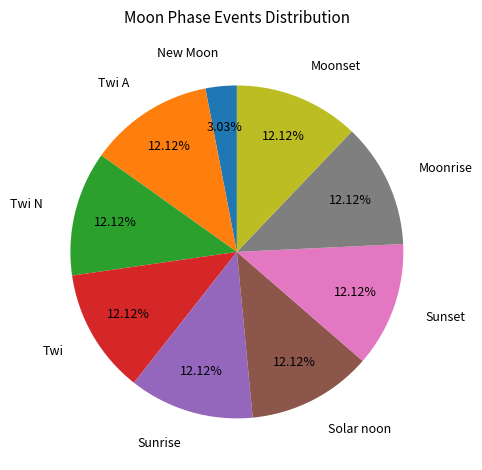

Is there a majority slice in this chart?

No